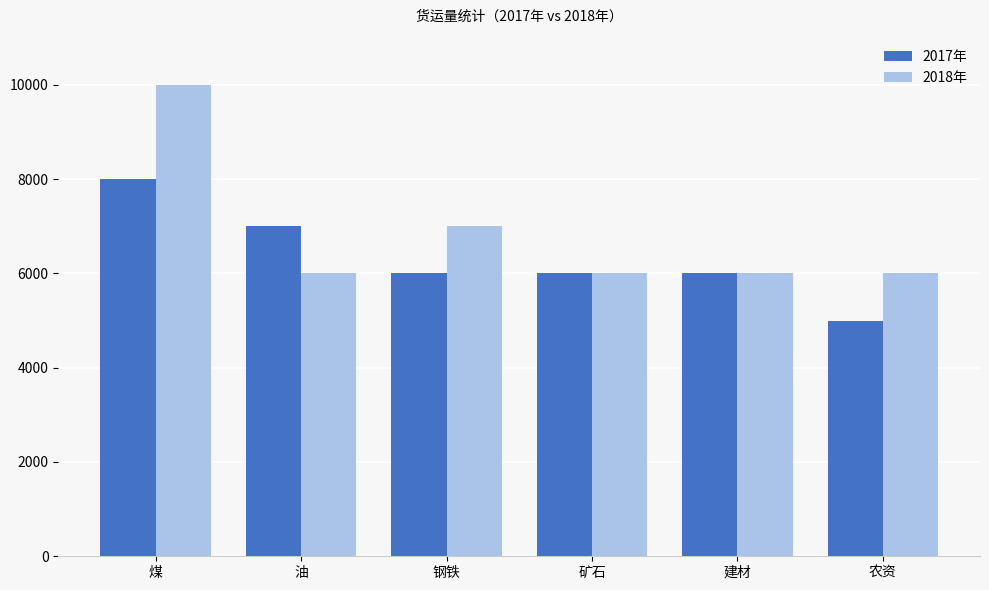

How many groups of bars are there?

6